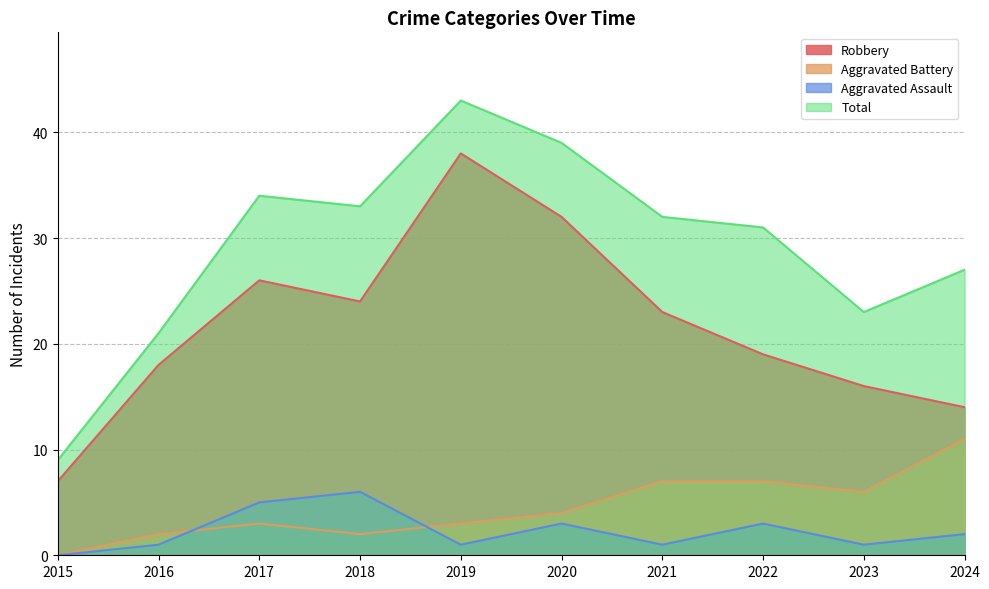

Rank the series by their maximum value, from lowest to highest.

Aggravated Assault, Aggravated Battery, Robbery, Total